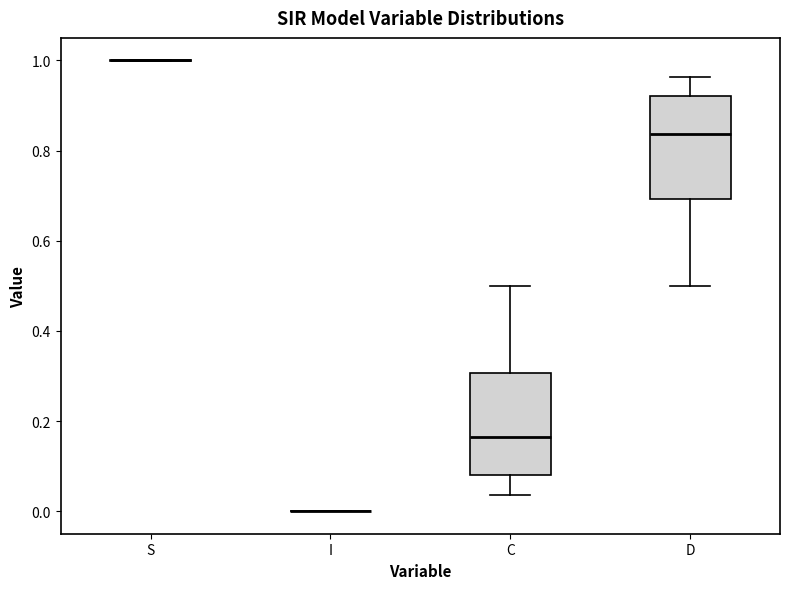

Reading left to right, transcribe this box plot: for each box, give where its median line is, the range the box spans, and where its two whiskers end, as read against the y-axis. The values are not printed on the chart, so give them approximately, as read against the axis.

S: box collapsed to a line at 1.00, whiskers 1.00 to 1.00
I: box collapsed to a line at 0.00, whiskers 0.00 to 0.00
C: median 0.16, box 0.08 to 0.30, whiskers 0.04 to 0.50
D: median 0.84, box 0.70 to 0.92, whiskers 0.50 to 0.96